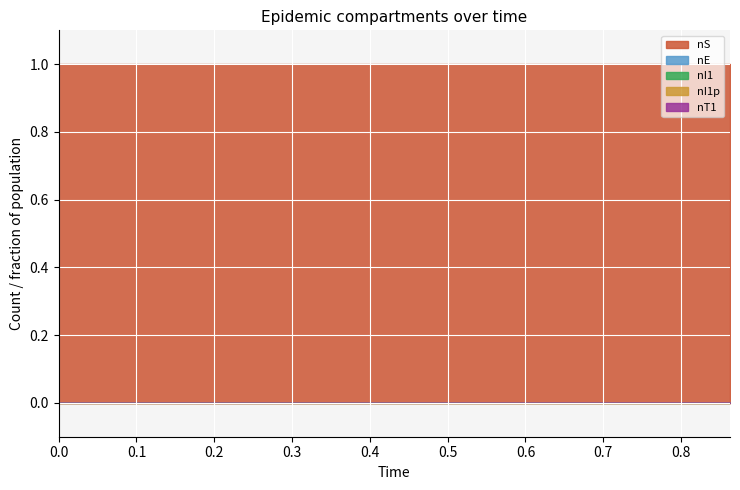

List the series in order of their peak value, lowest first.

nI1p, nE, nI1, nT1, nS